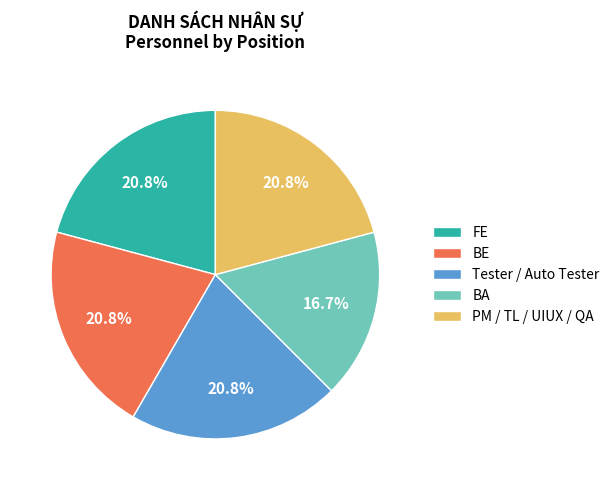

Does any single category account for the majority?

No